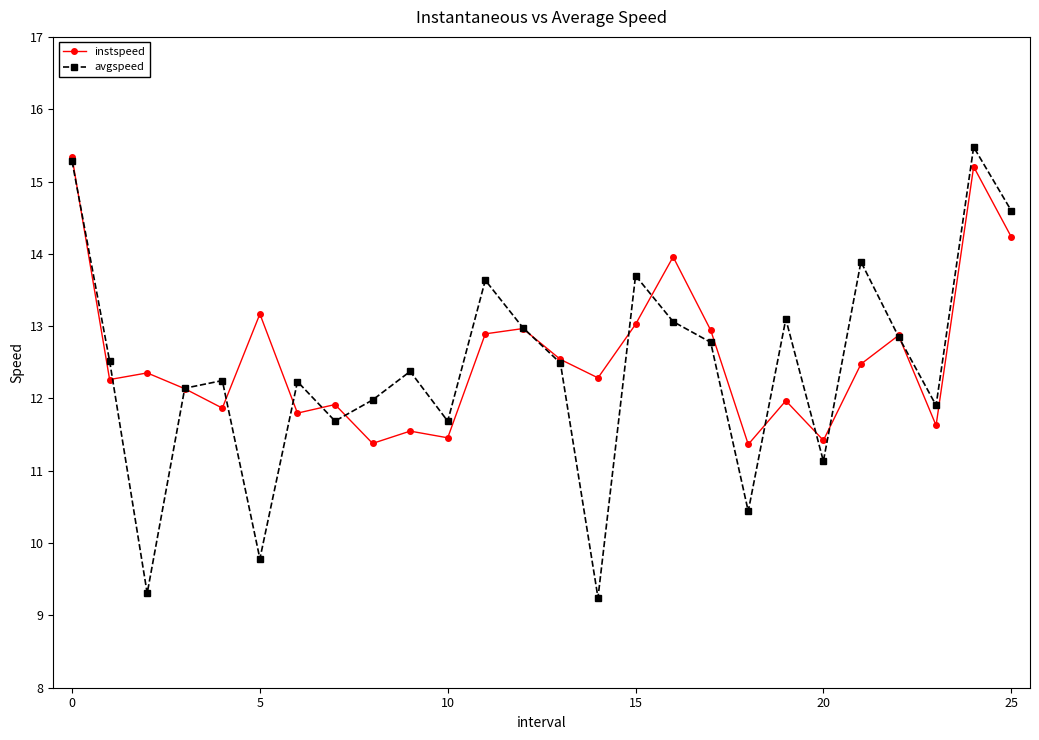

In avgspeed, how many points are higher than both neighbors (excluding endpoints)?

8